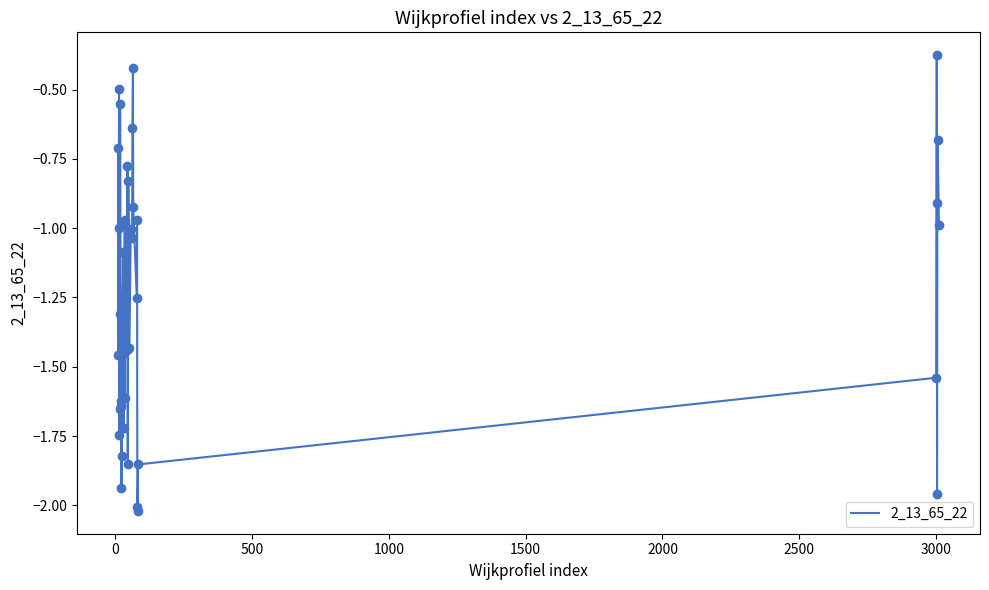

What is the difference between the maximum and minimum values?

1.6